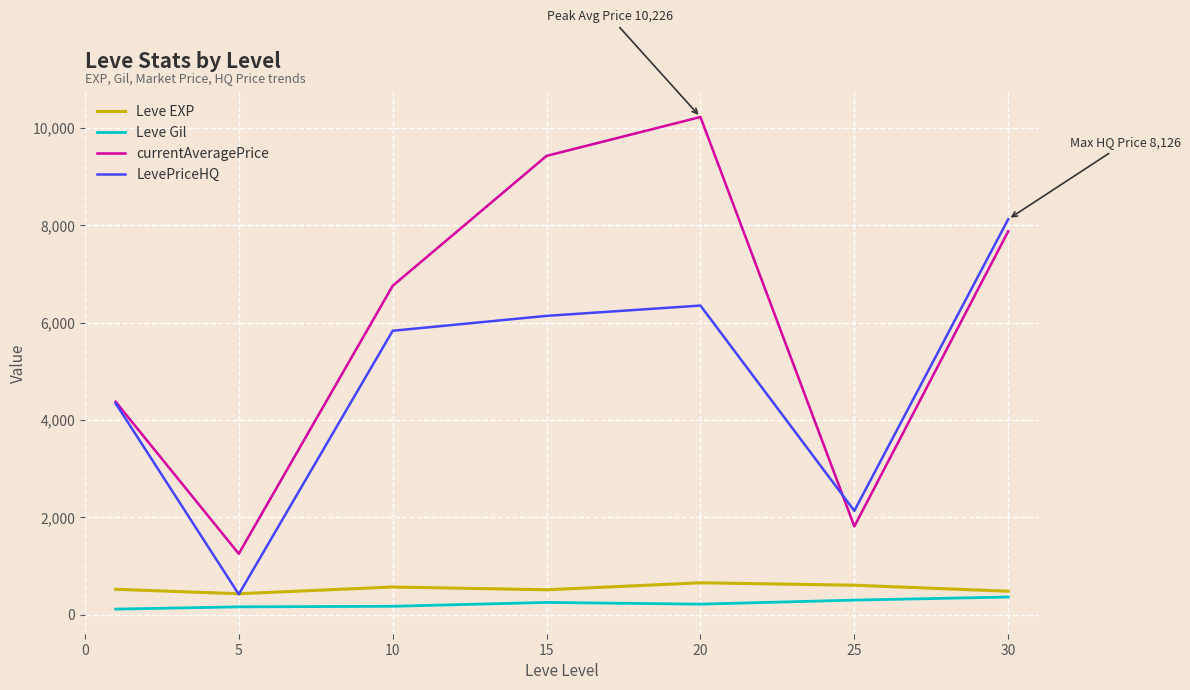

True or false: LevePriceHQ and Leve Gil cross at least once.

False